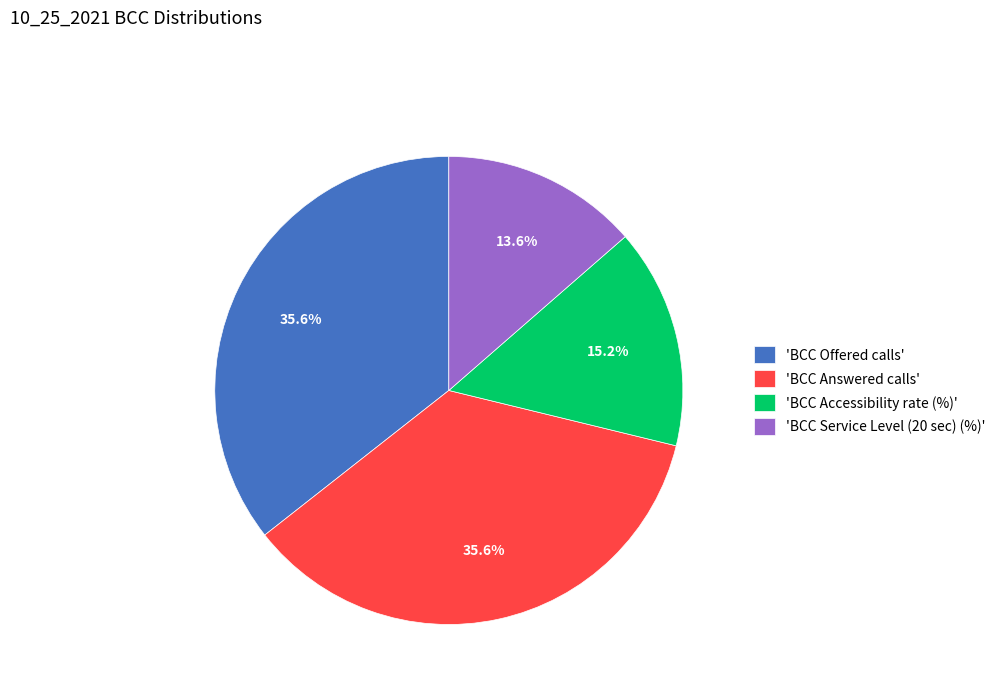

To the nearest percent, what is the difference between the largest and smallest slice percentages?

22%